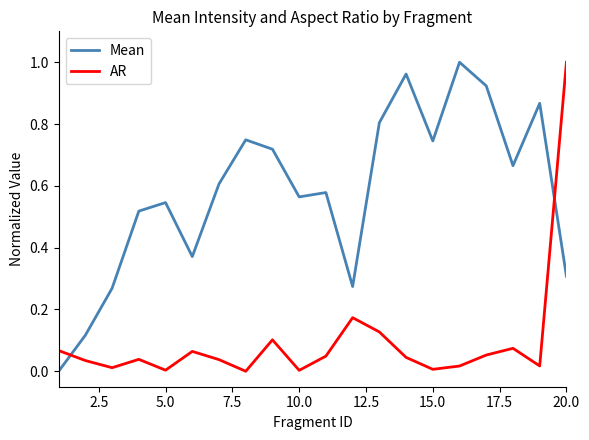

True or false: AR and Mean intersect in this chart.

True